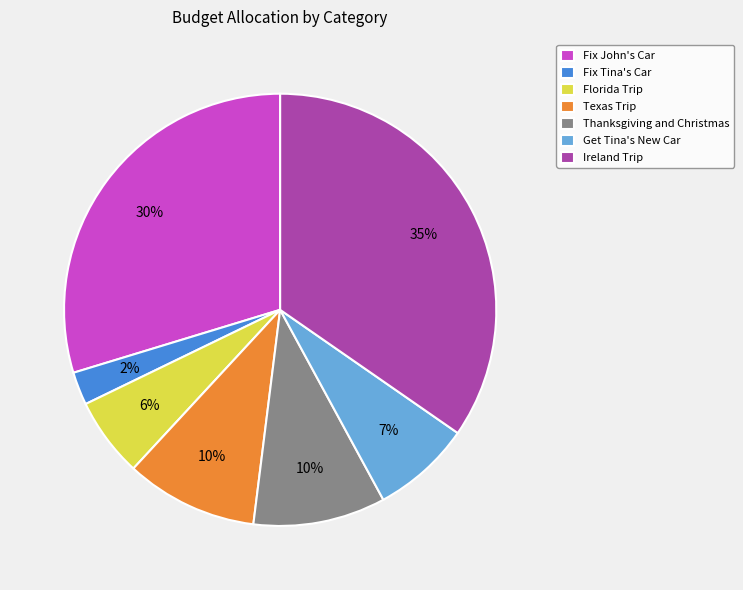

To the nearest percent, what is the combined percentage of Thanksgiving and Christmas and Get Tina's New Car?

17%